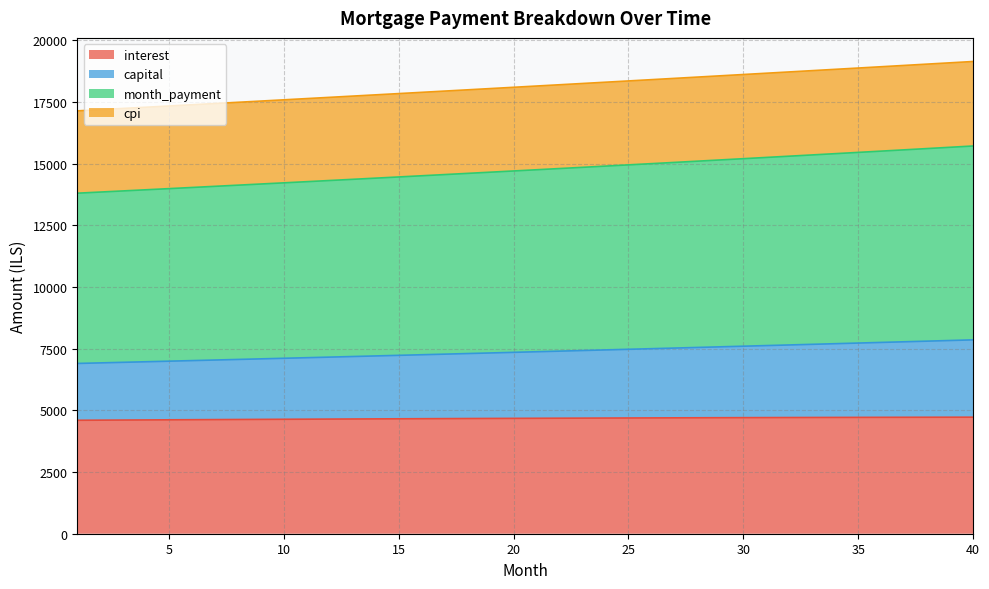

What is the difference between the second highest and second lowest values in the capital series?

907.4